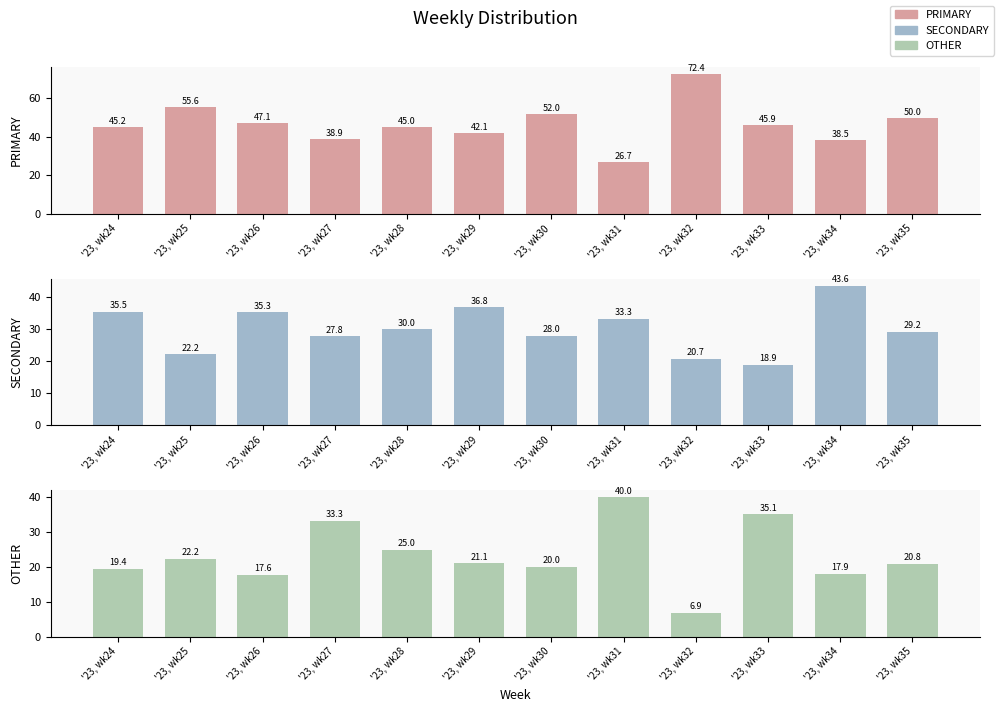

Where does the OTHER series first go above 21?

'23, wk25